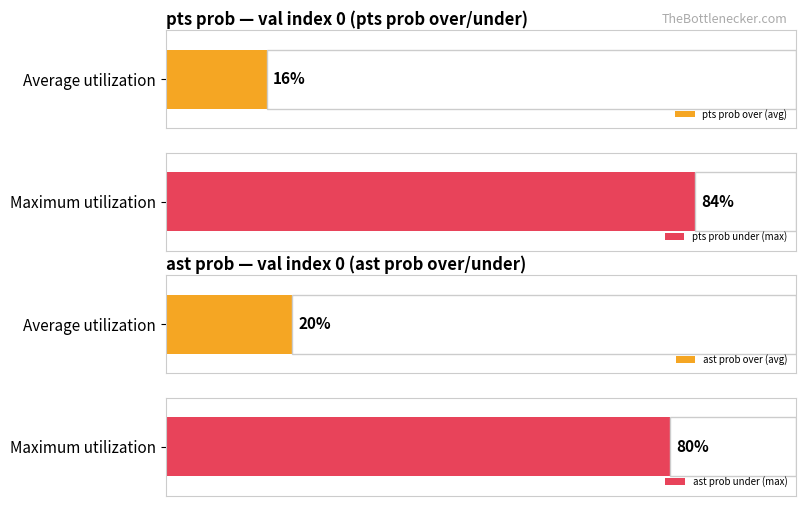

Which series has the largest range (max minus min)?

ast prob over